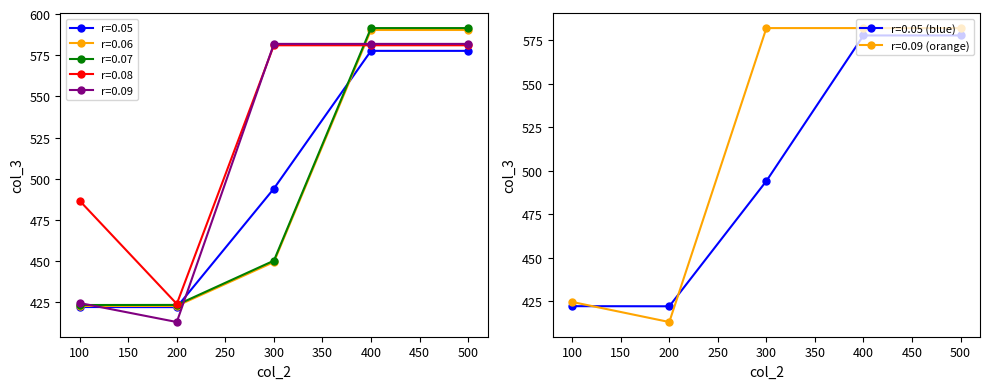

How many intersections are there between r=0.08 and r=0.06?

1